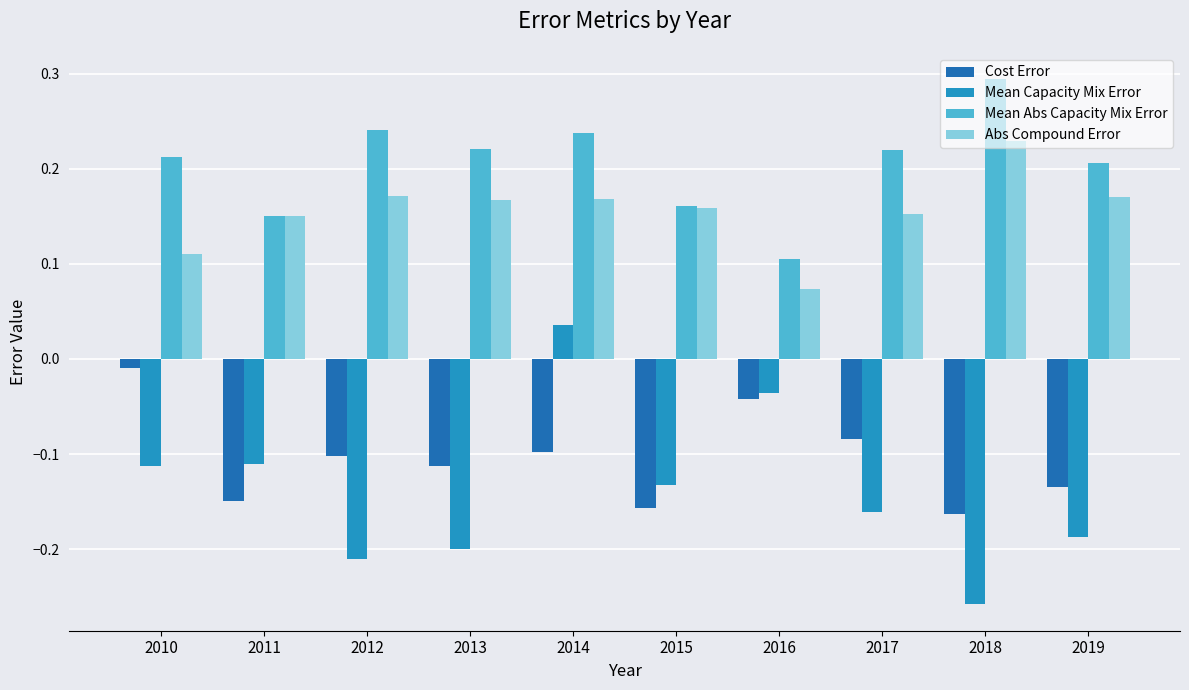

How many bars are there in total?

40